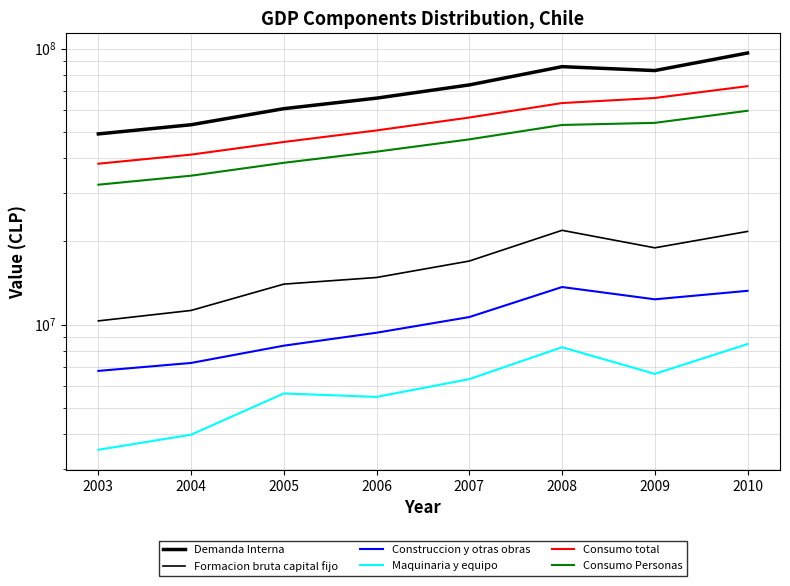

The value of Construccion y otras obras at 2008 is 4797193. True or false?

False